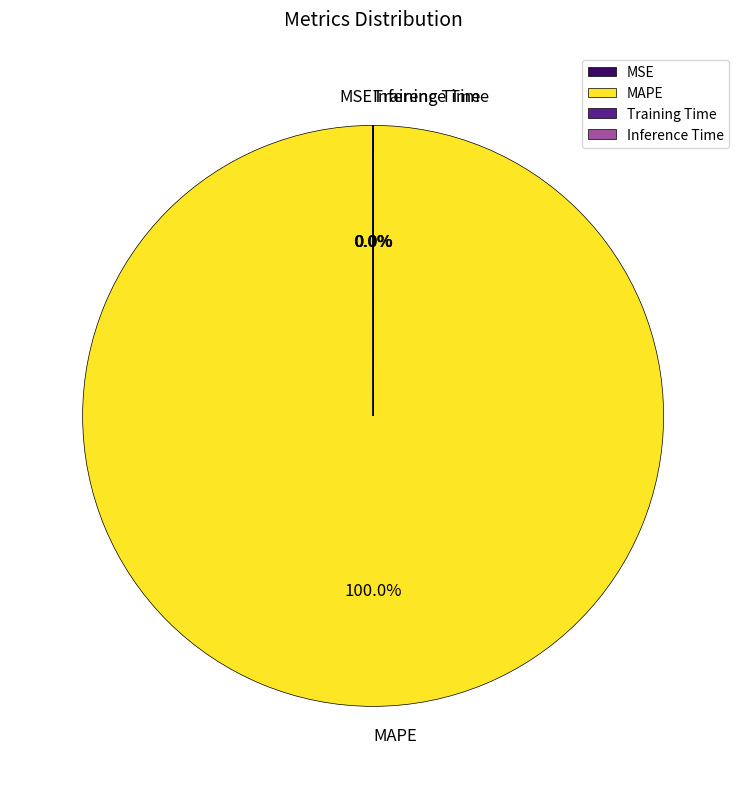

What is the largest slice in the pie chart?

MAPE